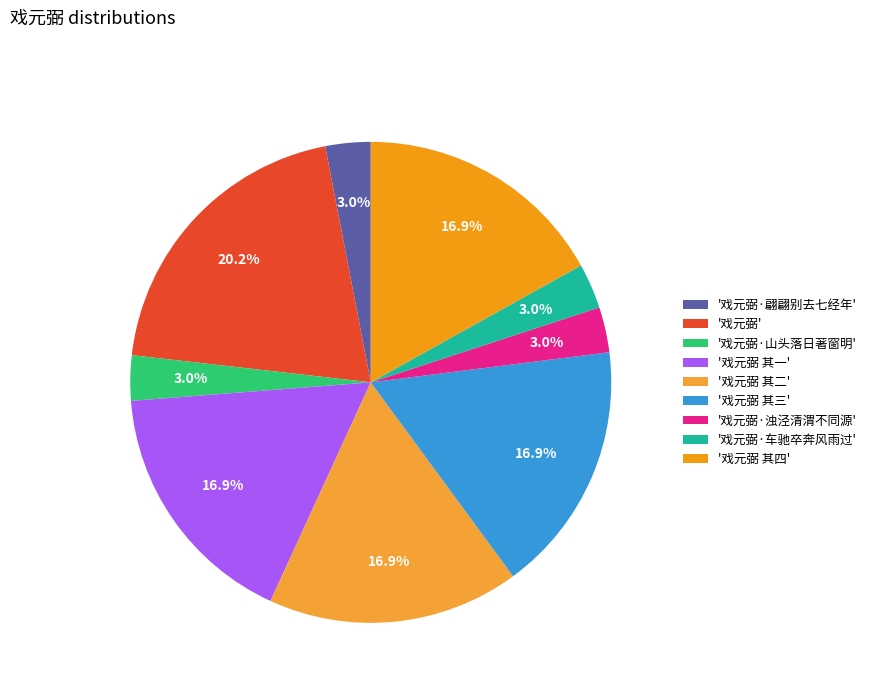

Is there any slice that represents more than half of the pie?

No